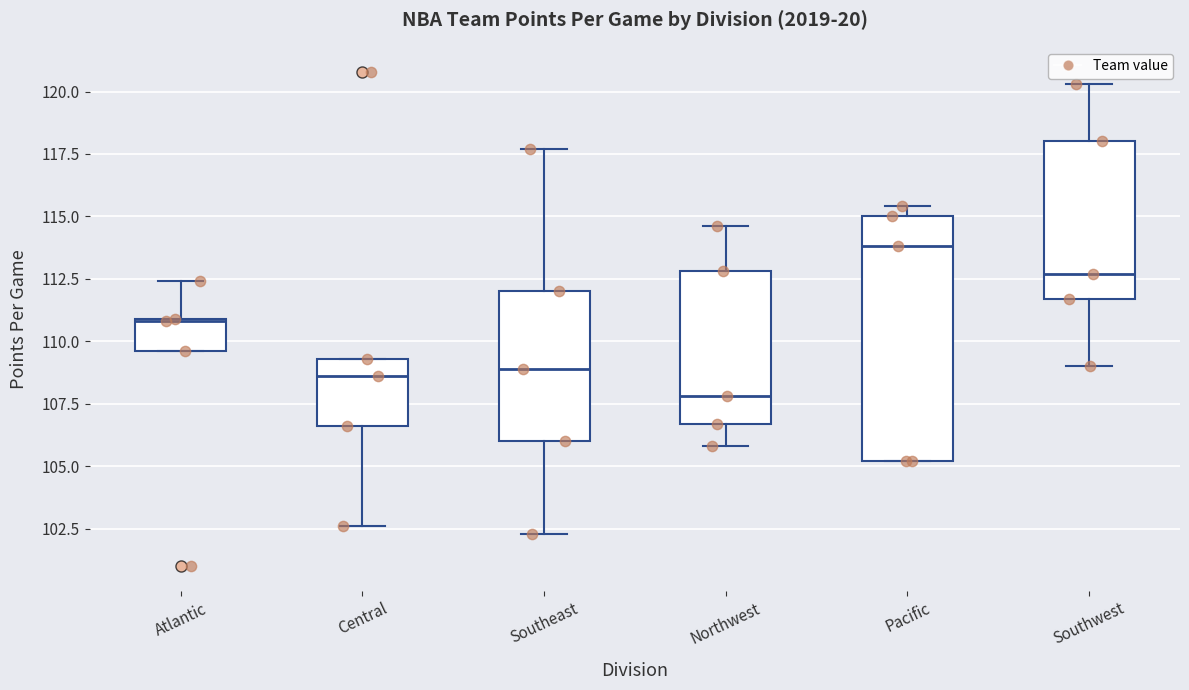

Reading left to right, transcribe this box plot: for each box, give where its median line is, the range the box spans, and where its two whiskers end, as read against the y-axis. The values are not printed on the chart, so give them approximately, as read against the axis.

Atlantic: median 111.0, box 109.5 to 111.0, whiskers 109.5 to 112.5
Central: median 108.5, box 106.5 to 109.5, whiskers 102.5 to 109.5
Southeast: median 109.0, box 106.0 to 112.0, whiskers 102.5 to 117.5
Northwest: median 108.0, box 106.5 to 113.0, whiskers 106.0 to 114.5
Pacific: median 114.0, box 105.0 to 115.0, whiskers 105.0 to 115.5
Southwest: median 112.5, box 111.5 to 118.0, whiskers 109.0 to 120.5